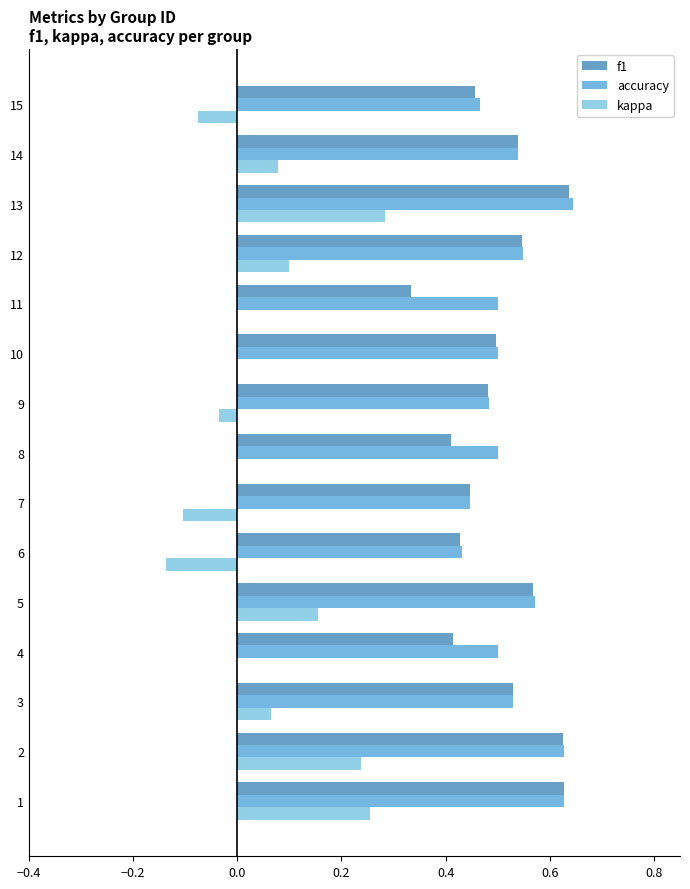

Which series has the largest range (max minus min)?

kappa